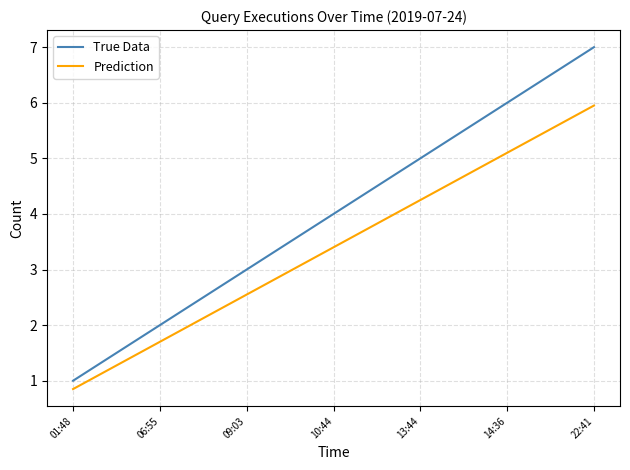

Which series has the largest total across all categories?

True Data